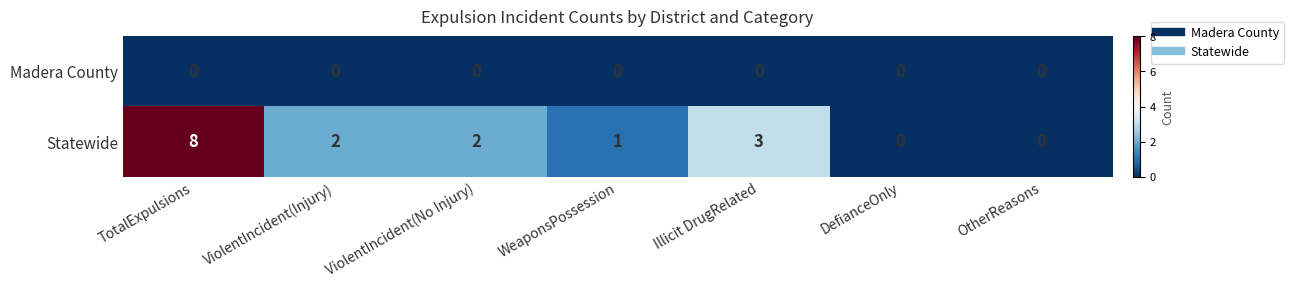

Reading left to right, list all the values displayed in this chart.

Madera County: TotalExpulsions=0	ViolentIncident(Injury)=0	ViolentIncident(No Injury)=0	WeaponsPossession=0	Illicit DrugRelated=0	DefianceOnly=0	OtherReasons=0
Statewide: TotalExpulsions=8	ViolentIncident(Injury)=2	ViolentIncident(No Injury)=2	WeaponsPossession=1	Illicit DrugRelated=3	DefianceOnly=0	OtherReasons=0